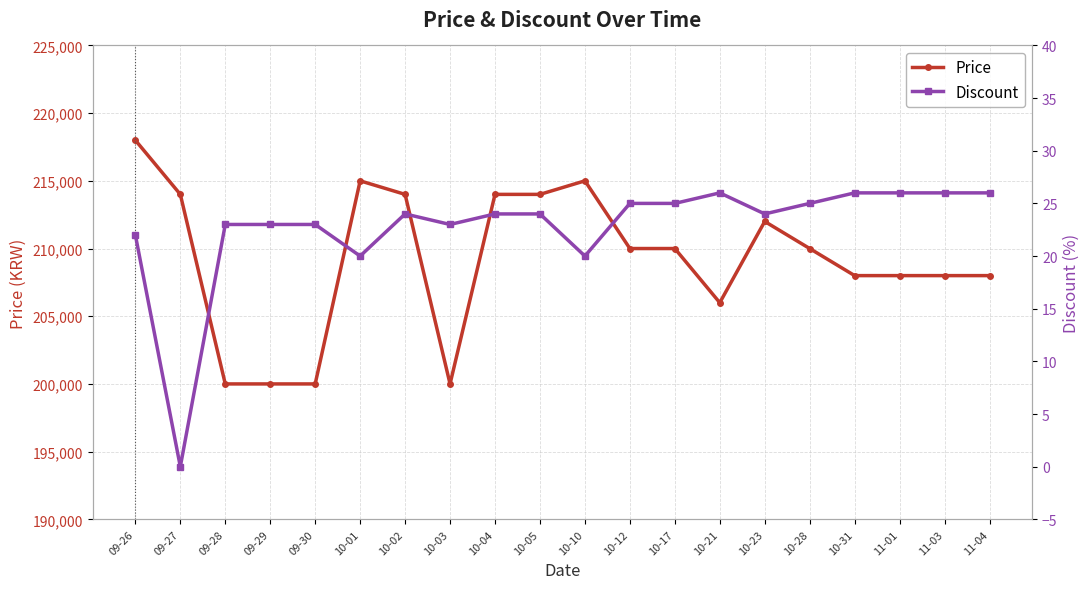

Does the chart display data point markers on the line(s)?

Yes